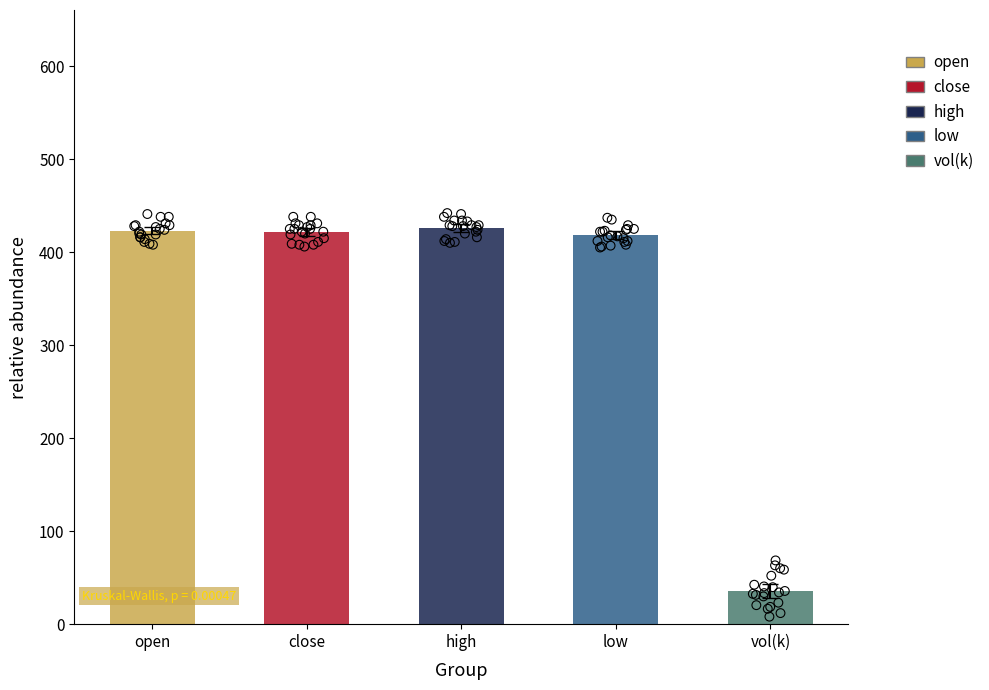

Which series contains the highest Y value?

high